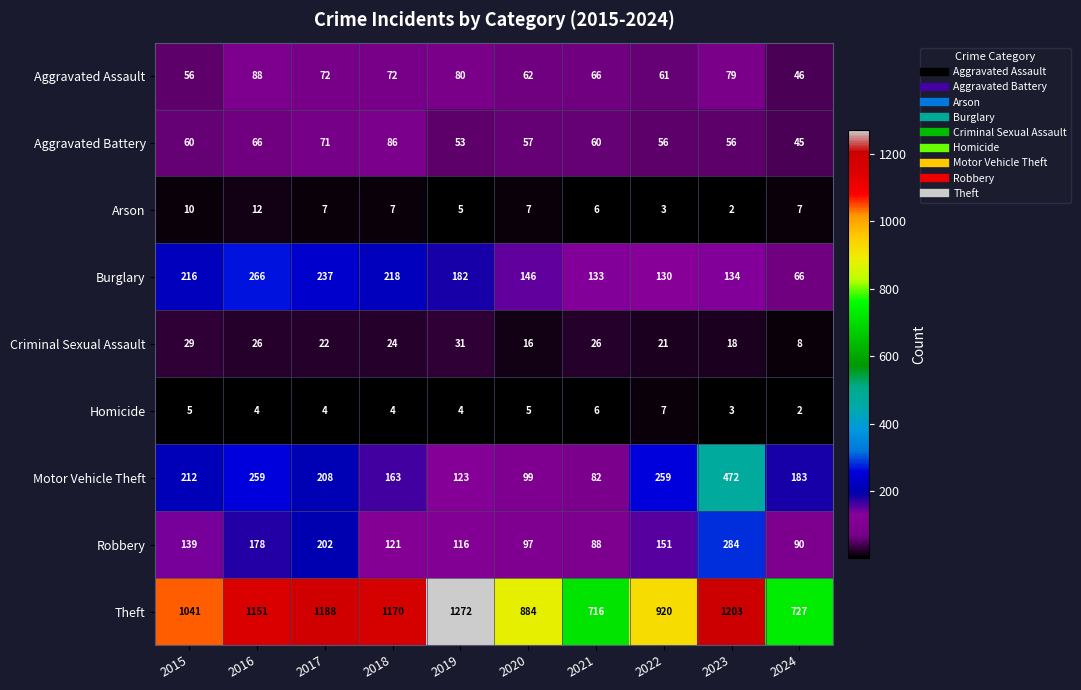

Rank the series at 2018 from lowest to highest value.

Homicide, Arson, Criminal Sexual Assault, Aggravated Assault, Aggravated Battery, Robbery, Motor Vehicle Theft, Burglary, Theft